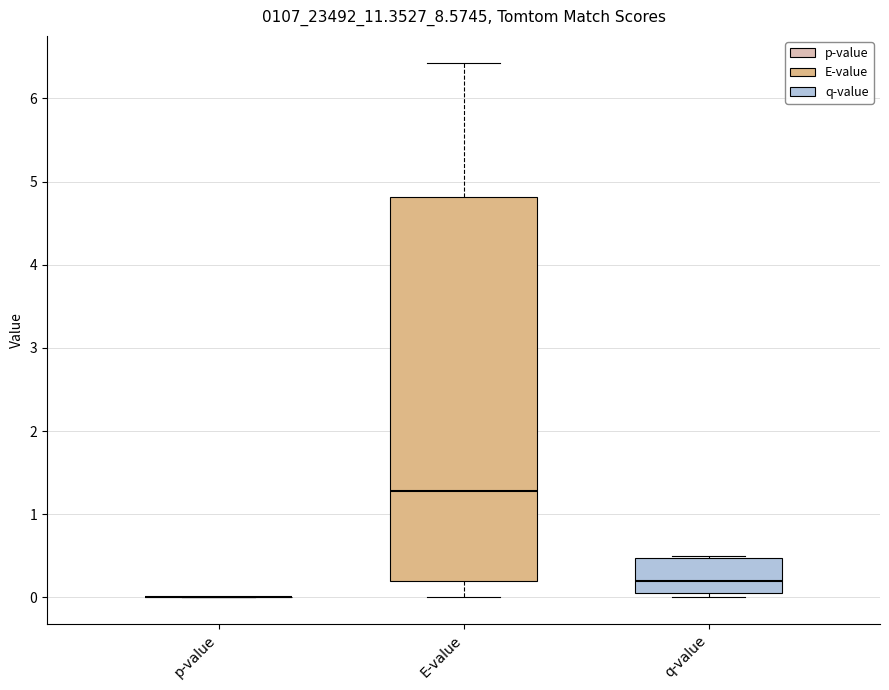

Reading left to right, transcribe this box plot: for each box, give where its median line is, the range the box spans, and where its two whiskers end, as read against the y-axis. The values are not printed on the chart, so give them approximately, as read against the axis.

p-value: box collapsed to a line at 0.0, whiskers 0.0 to 0.0
E-value: median 1.3, box 0.2 to 4.8, whiskers 0.0 to 6.4
q-value: median 0.2, box 0.1 to 0.5, whiskers 0.0 to 0.5